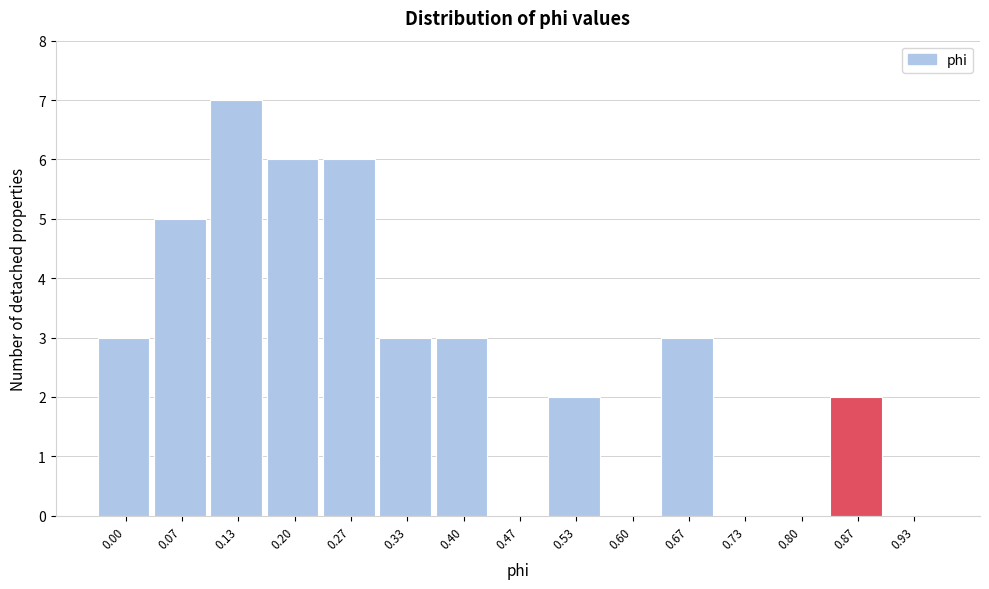

Reading left to right, what are all the values shown in this chart?

0.00=3	0.07=5	0.13=7	0.20=6	0.27=6	0.33=3	0.40=3	0.47=0	0.53=2	0.60=0	0.67=3	0.73=0	0.80=0	0.87=2	0.93=0